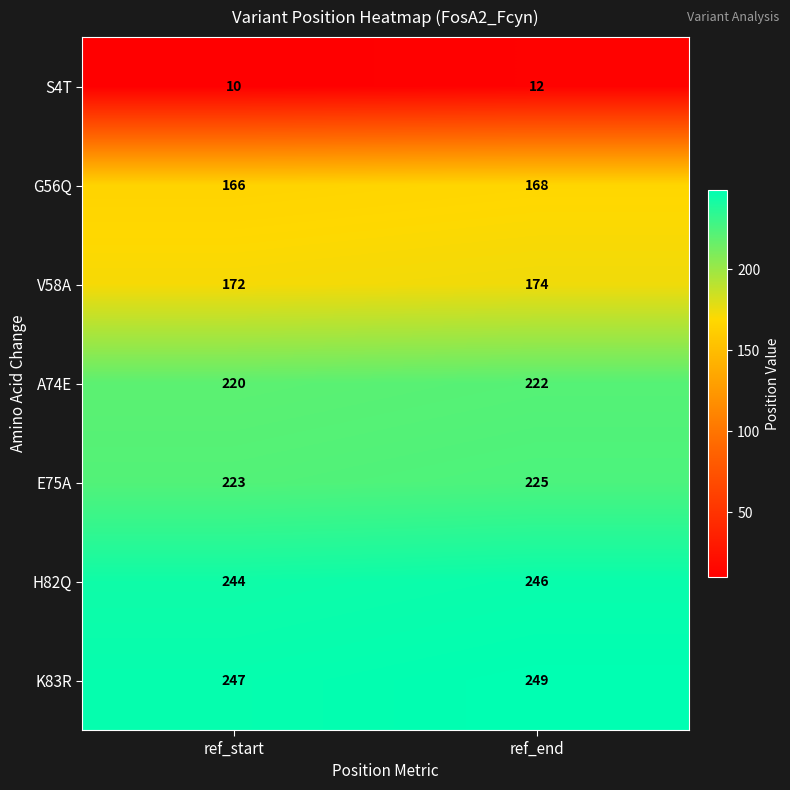

What is the highest value of the K83R series?

249